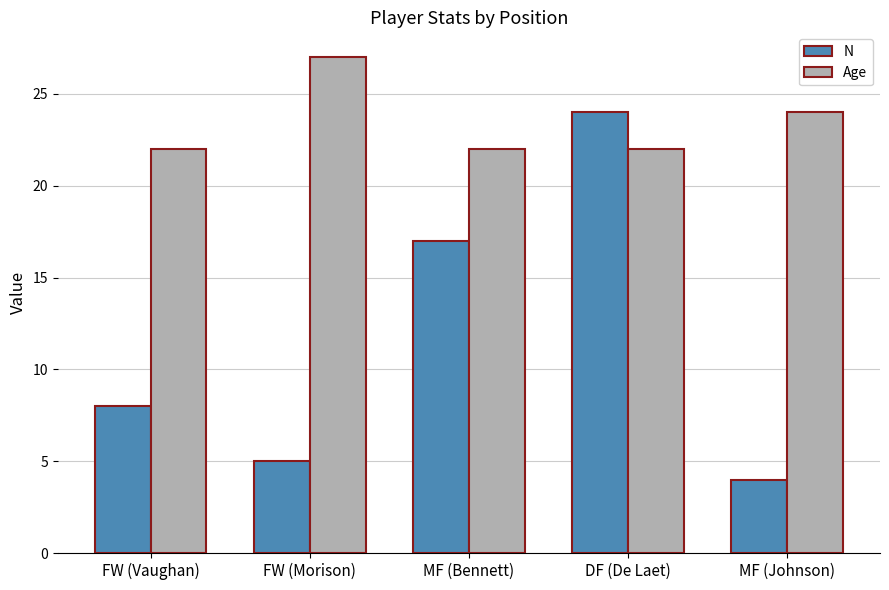

What is the approximate value of N at MF (Bennett), to the nearest 10?

20